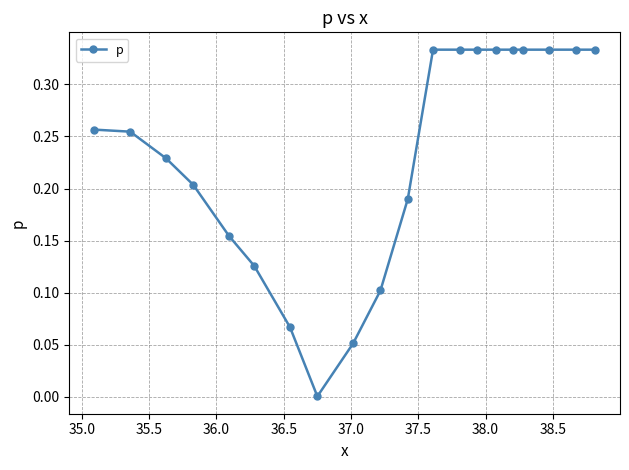

How many categories are shown in the chart?

20